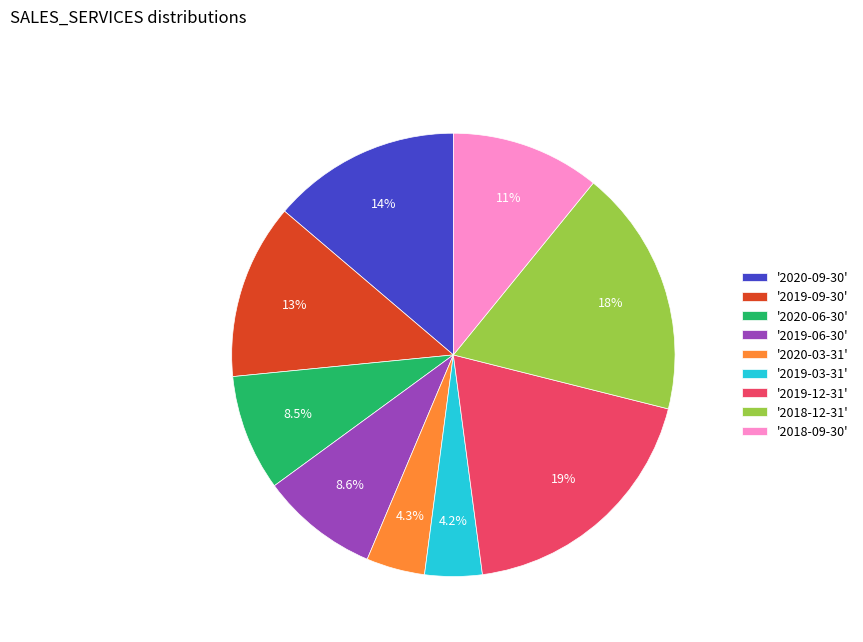

Approximately how many times larger is the value at '2020-09-30' compared to '2019-09-30'?

1.1